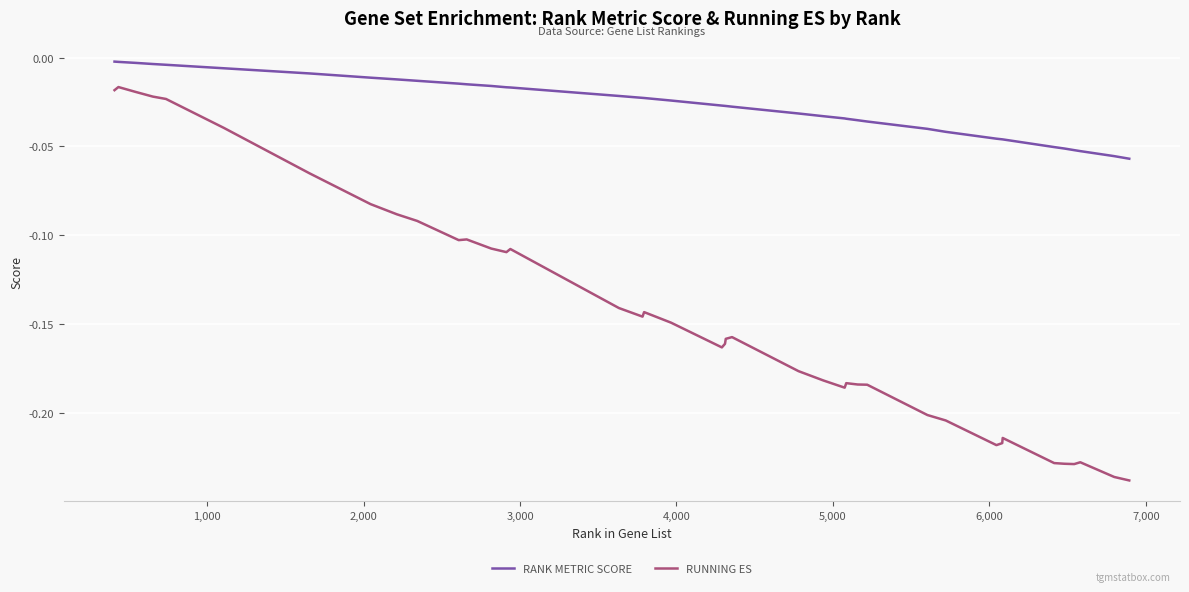

What are all the series names shown in the legend?

RANK METRIC SCORE, RUNNING ES